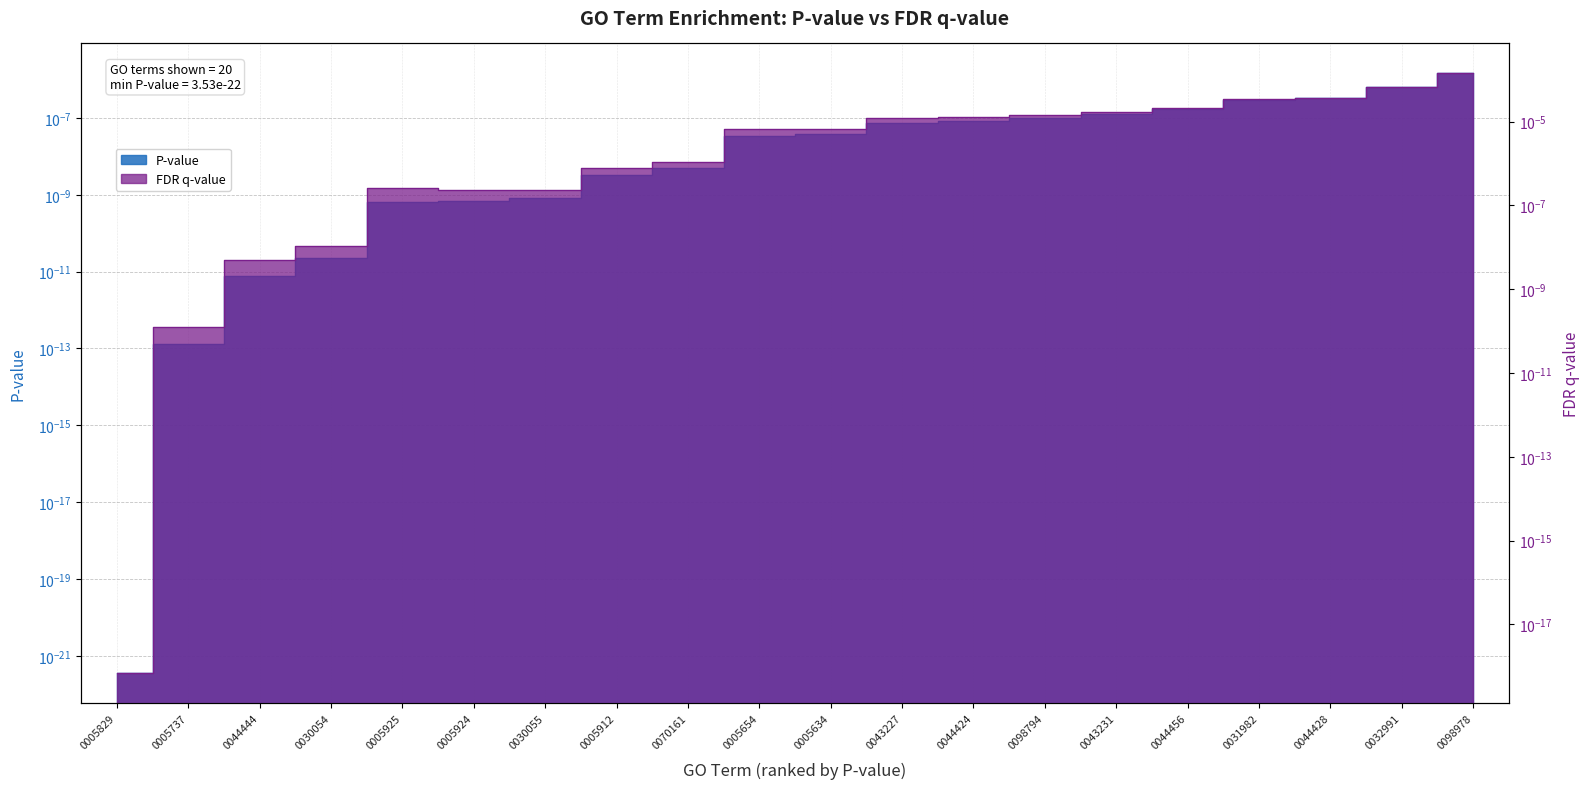

Which series has the widest spread of values?

FDR q-value